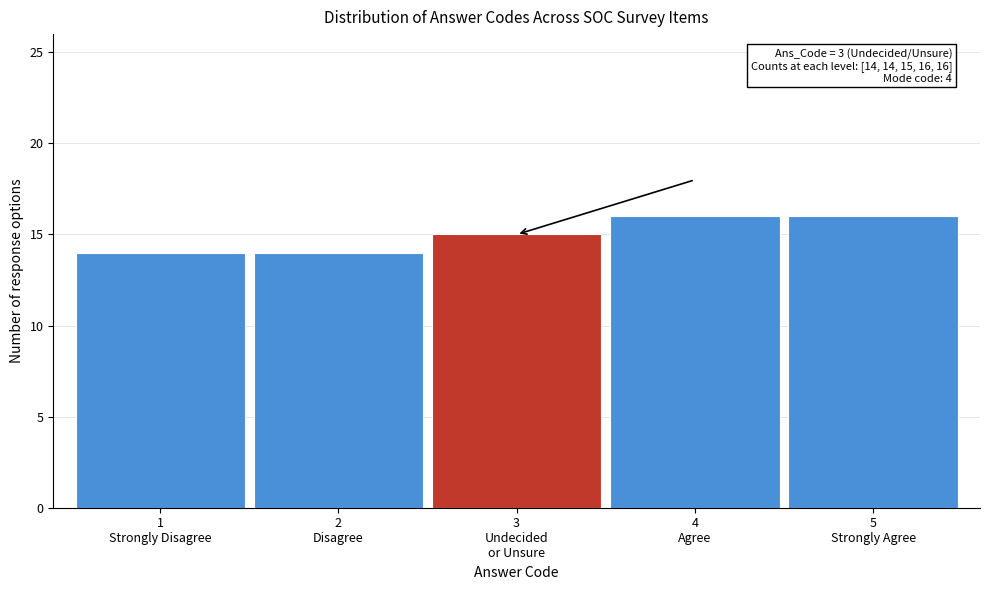

Reading left to right, extract all data points from this chart.

14	14	15	16	16